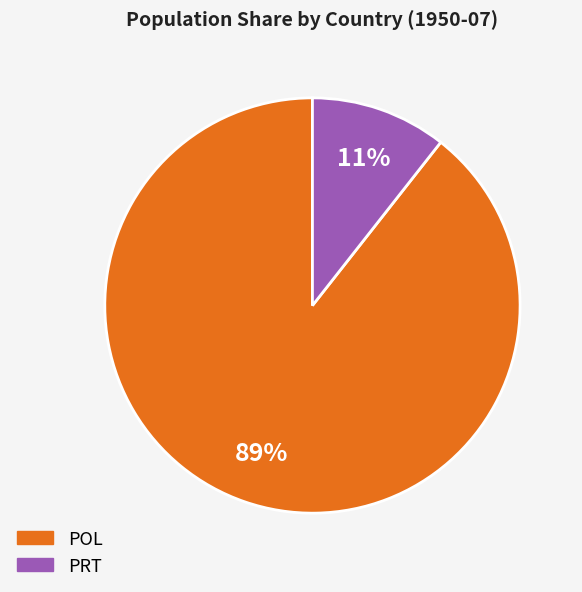

True or false: POL accounts for 89% of the total.

True